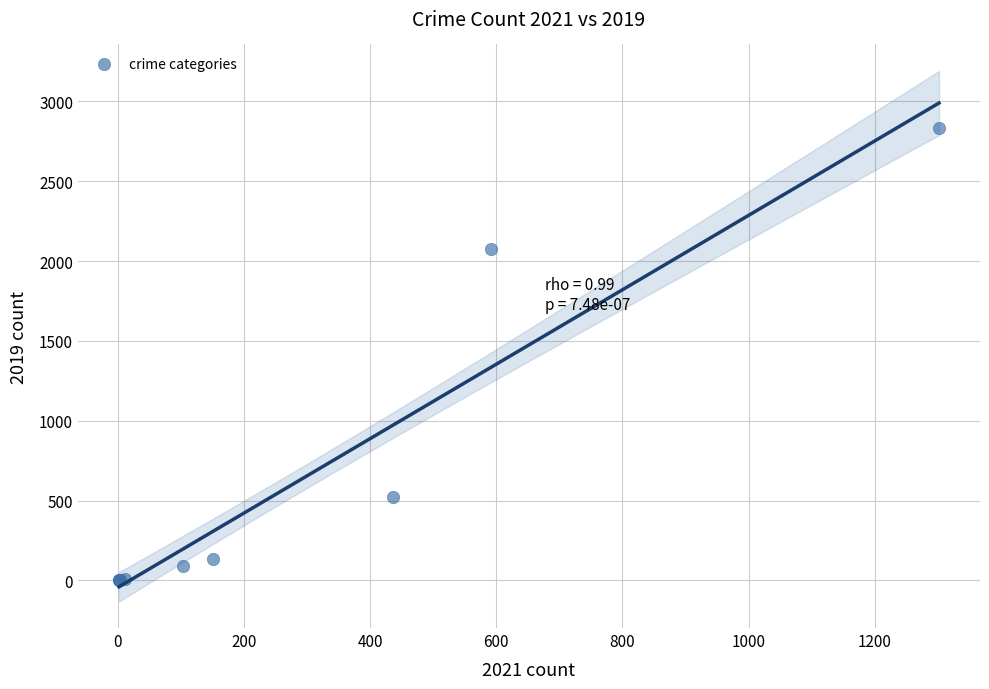

What Y value in the scatter plot is closest to 1416?

2074